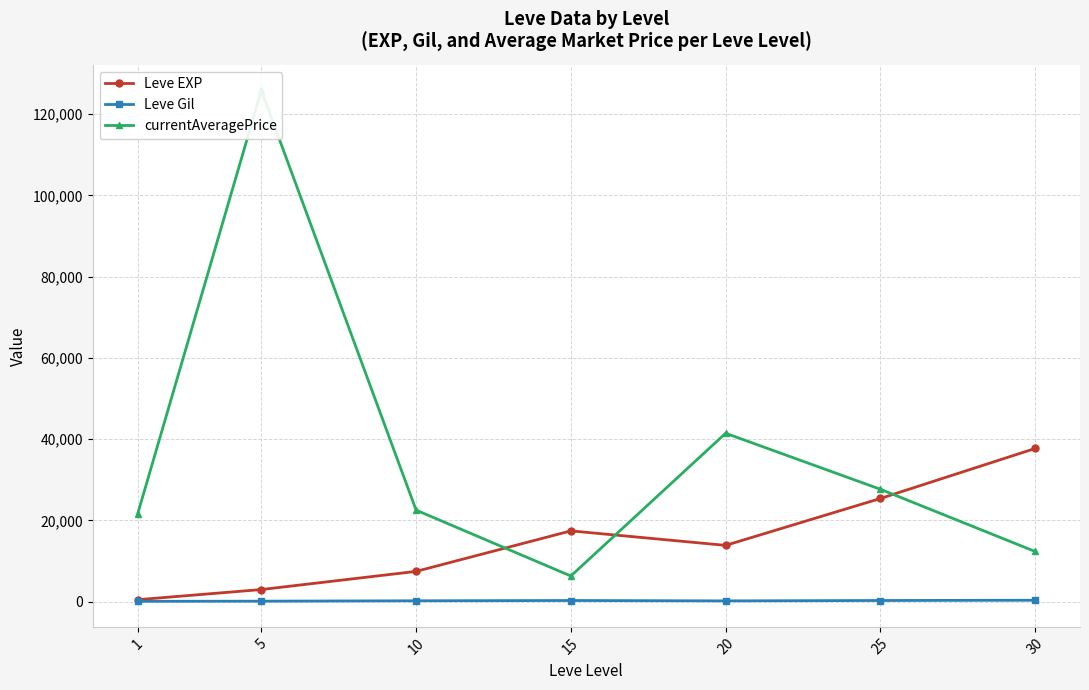

Rank the series at 20 from highest to lowest value.

currentAveragePrice, Leve EXP, Leve Gil